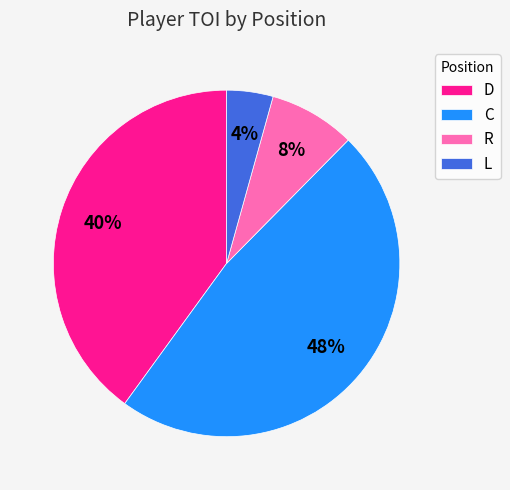

To the nearest percent, what is the difference between the C and D slice percentages?

8%